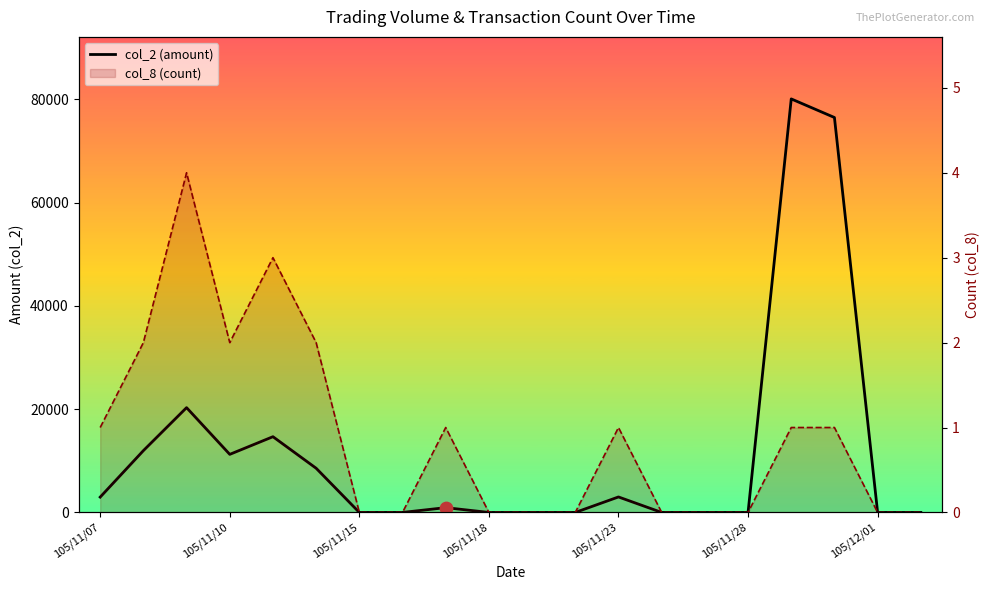

What are all the series names shown in the legend?

col_2 (amount), col_8 (count)